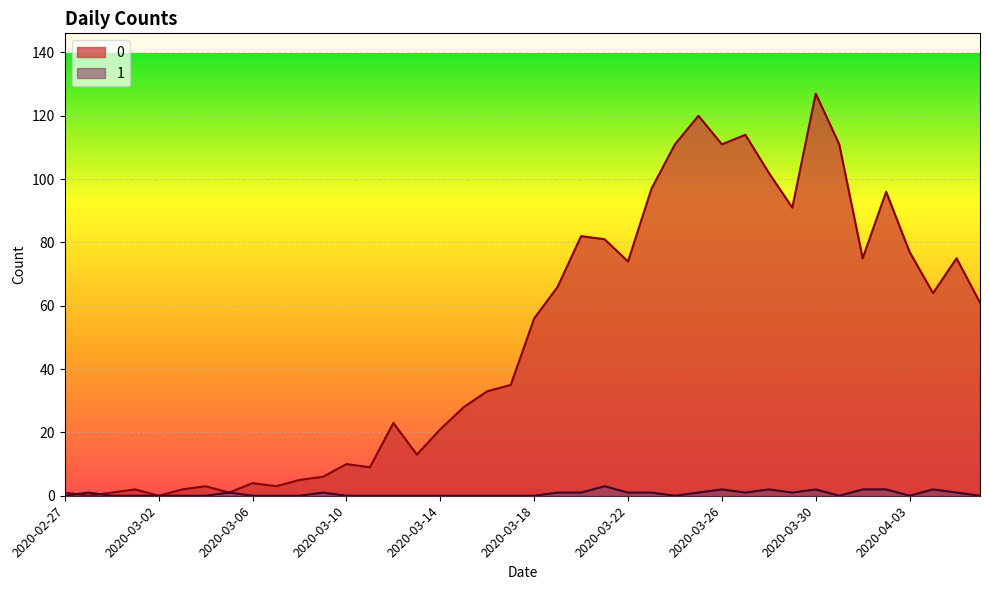

Read the 0 value at 2020-03-22, to the nearest 5.

75